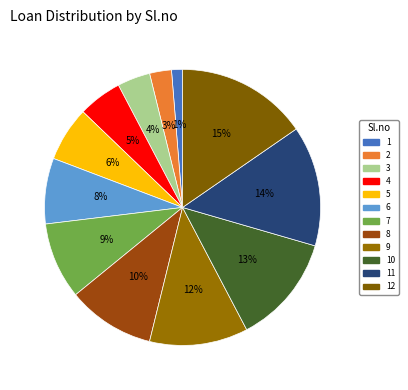

How many slices are in this pie chart?

12